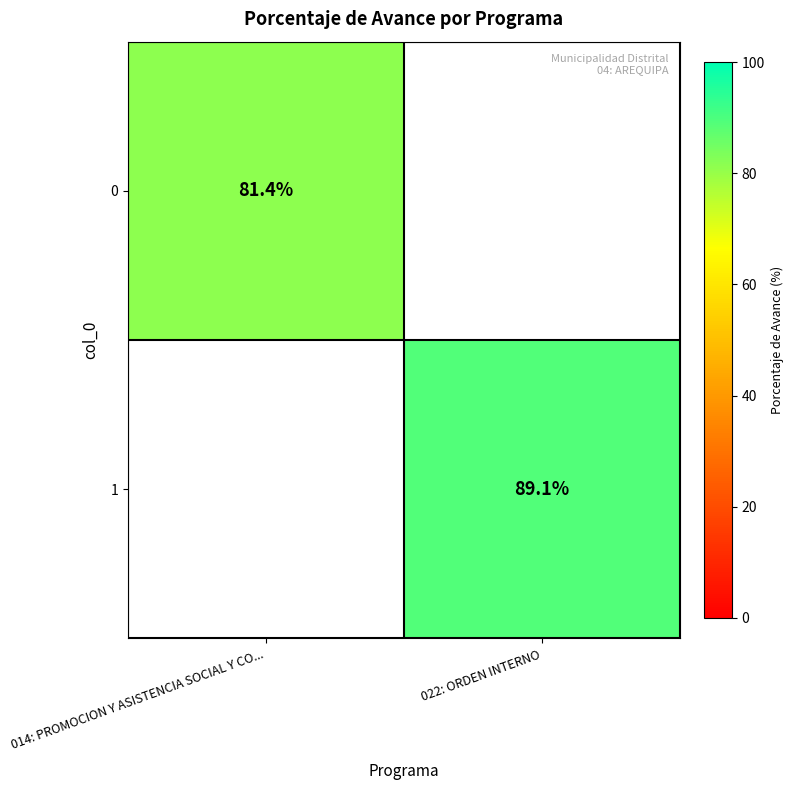

Is the value of 1 at 022: ORDEN INTERNO greater than the value of 0 at 014: PROMOCION Y ASISTENCIA SOCIAL Y CO...?

Yes